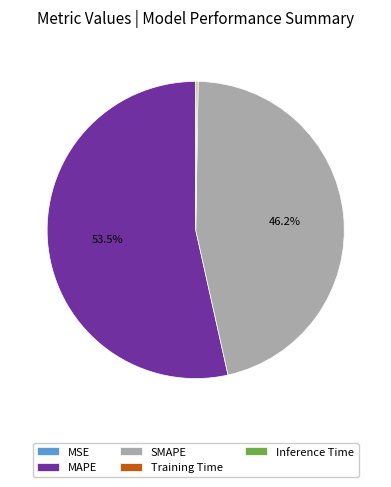

Does any single category account for the majority?

Yes